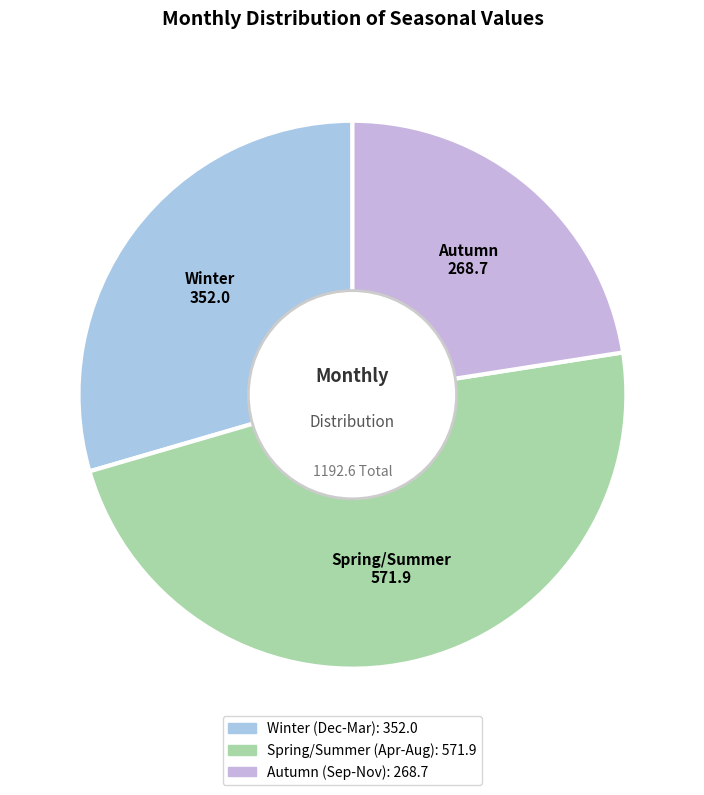

Count the number of slices in the pie.

3